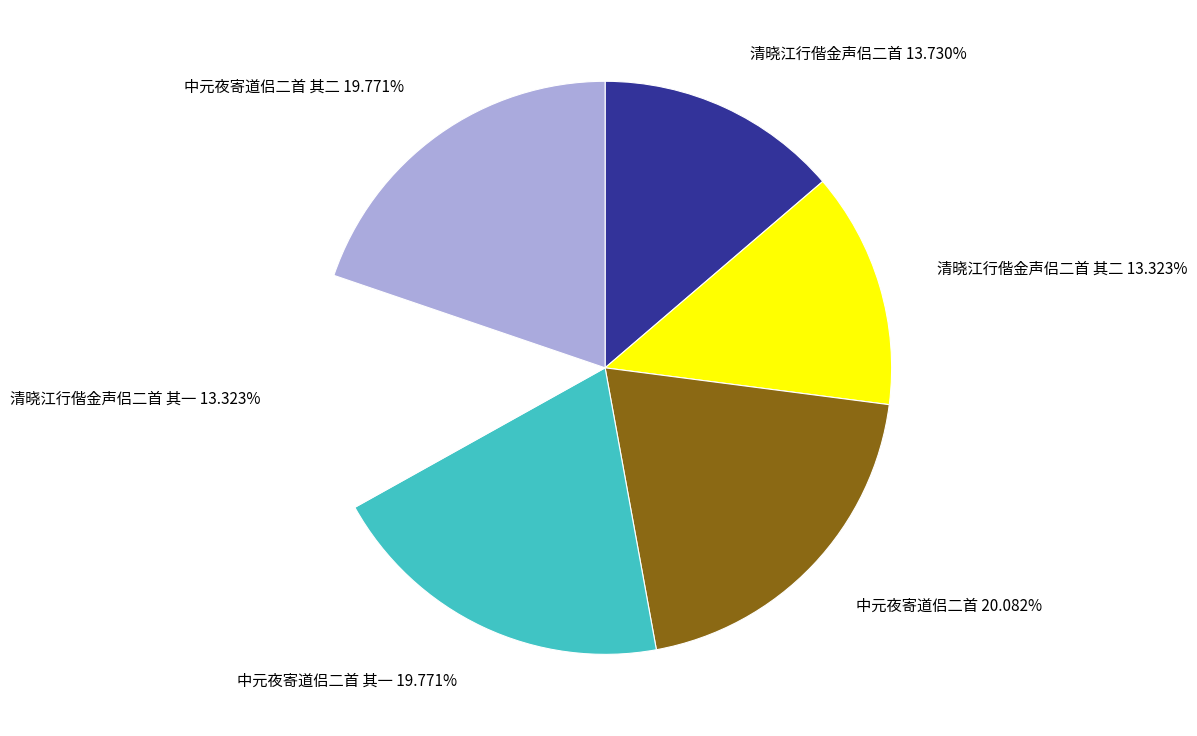

Is there a majority slice in this chart?

No